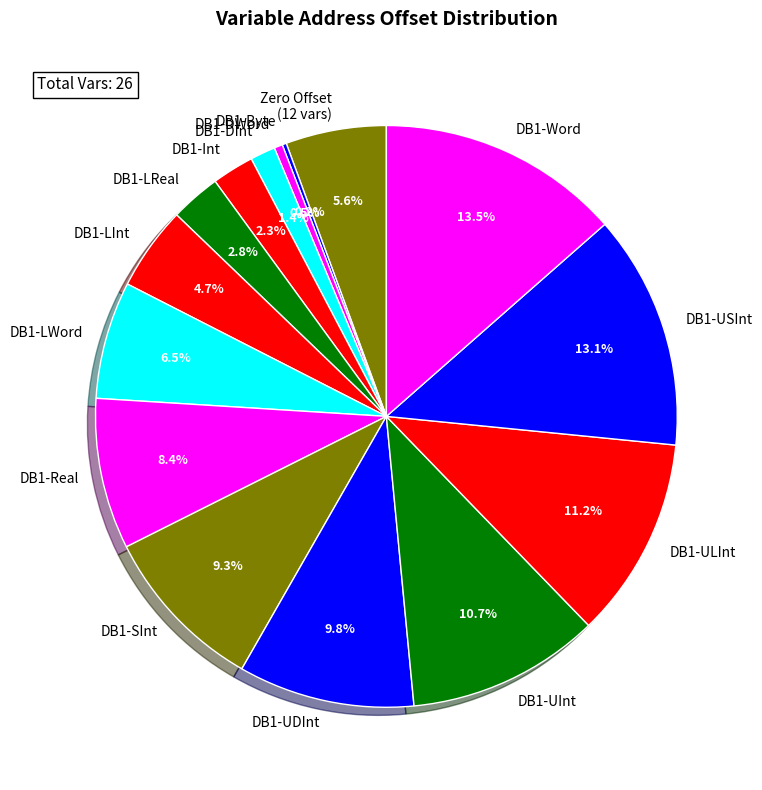

True or false: DB1-UInt accounts for 17% of the total.

False